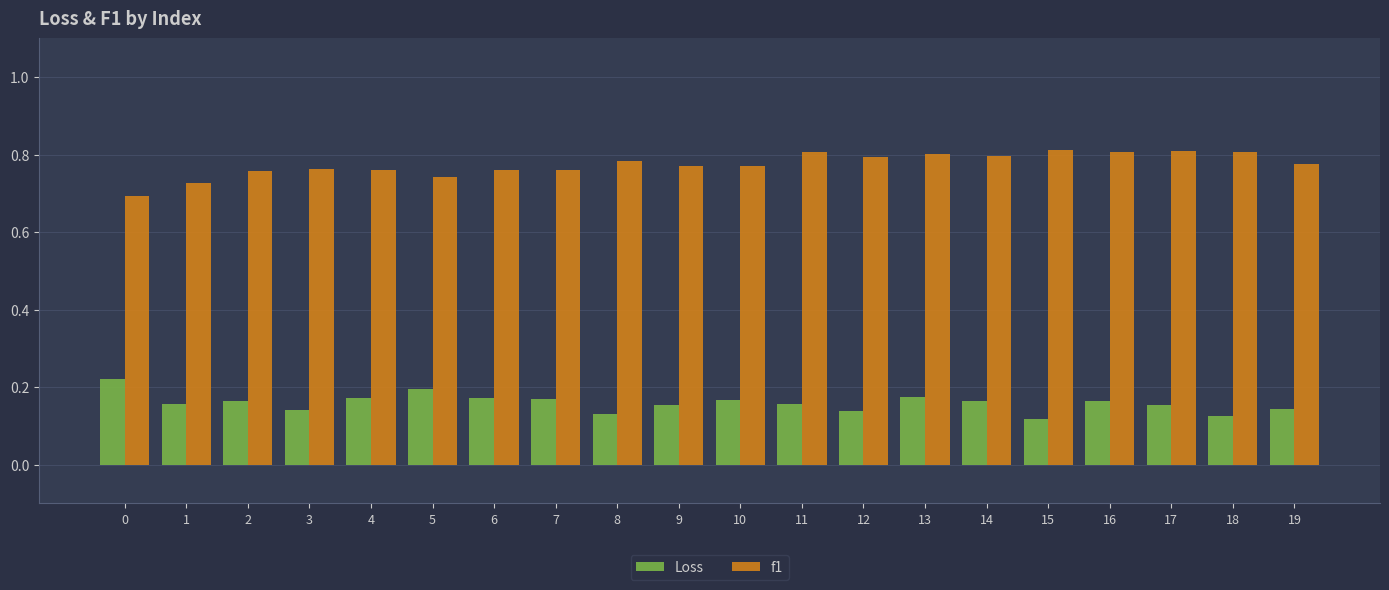

What is the sum of the f1 values at 13 and 4?

1.6